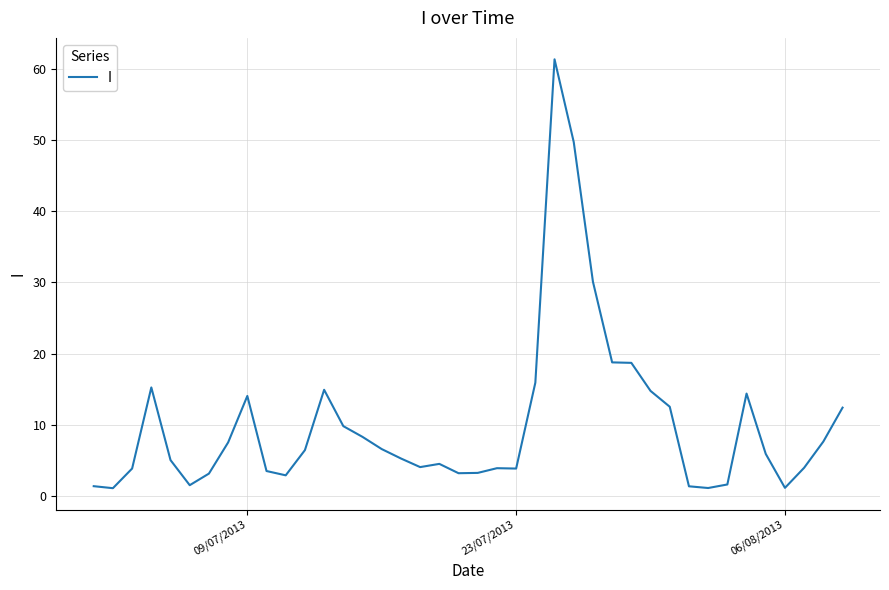

What is the greatest value displayed?

61.3